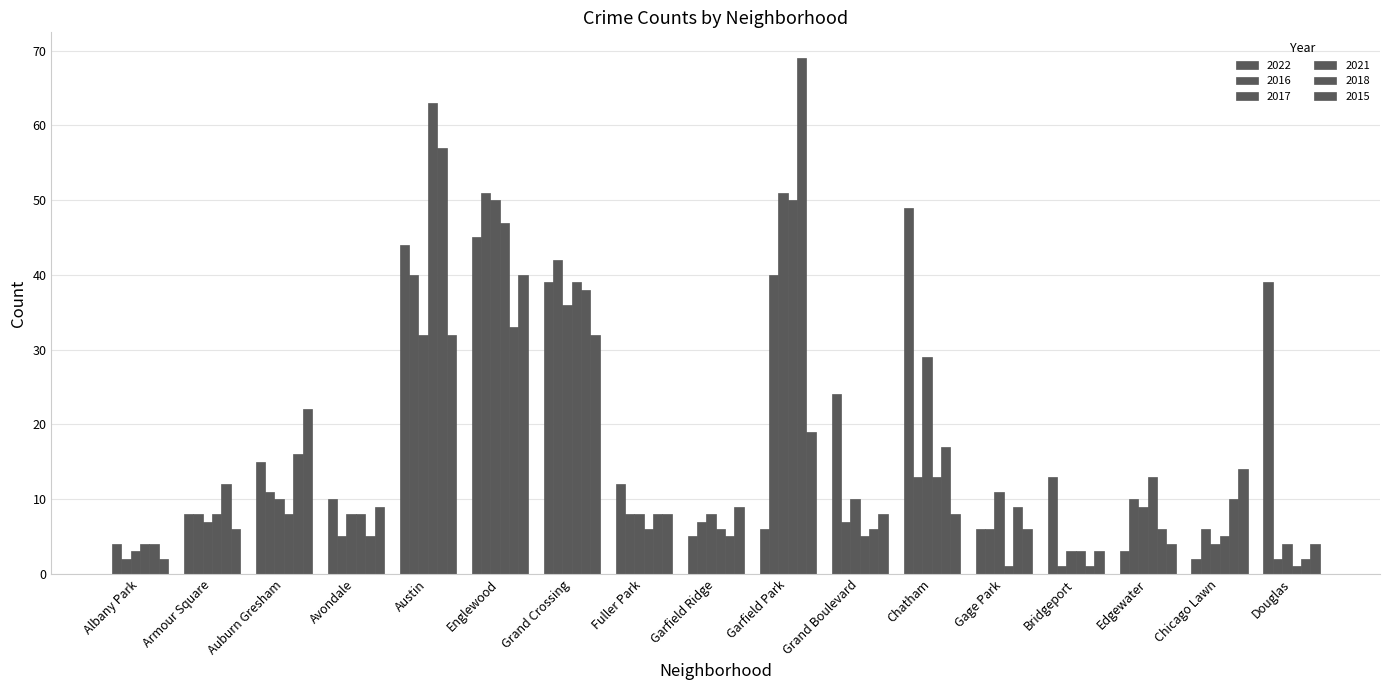

What is the label of the 9th bar from the left?

Garfield Ridge